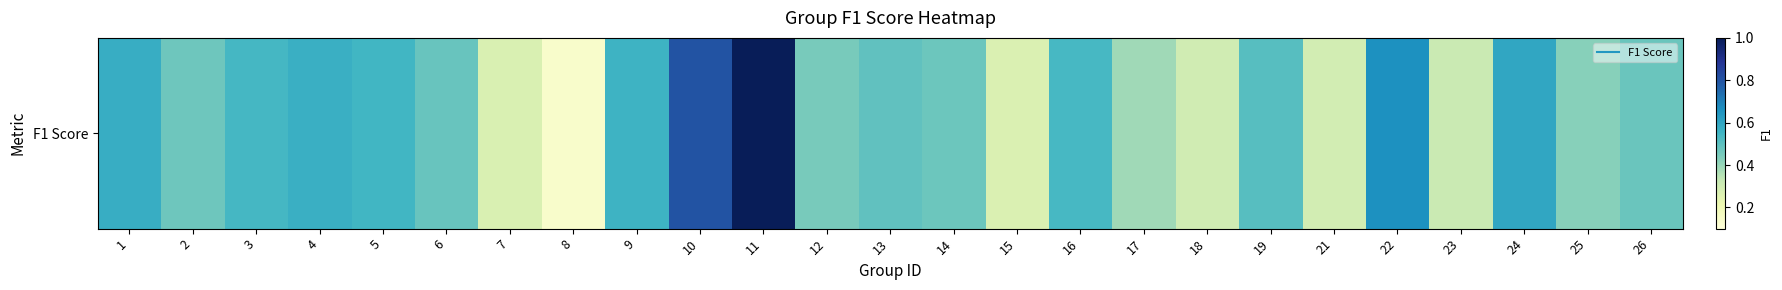

What is the change in value from 24 to 26?

-0.1